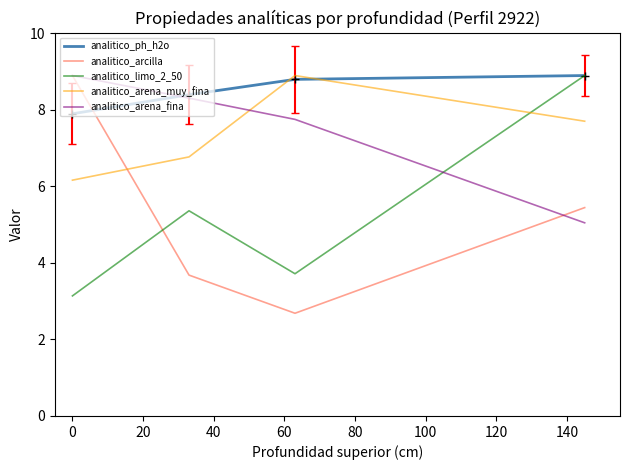

What are all the series names shown in the legend?

analitico_ph_h2o, analitico_arcilla, analitico_limo_2_50, analitico_arena_muy_fina, analitico_arena_fina